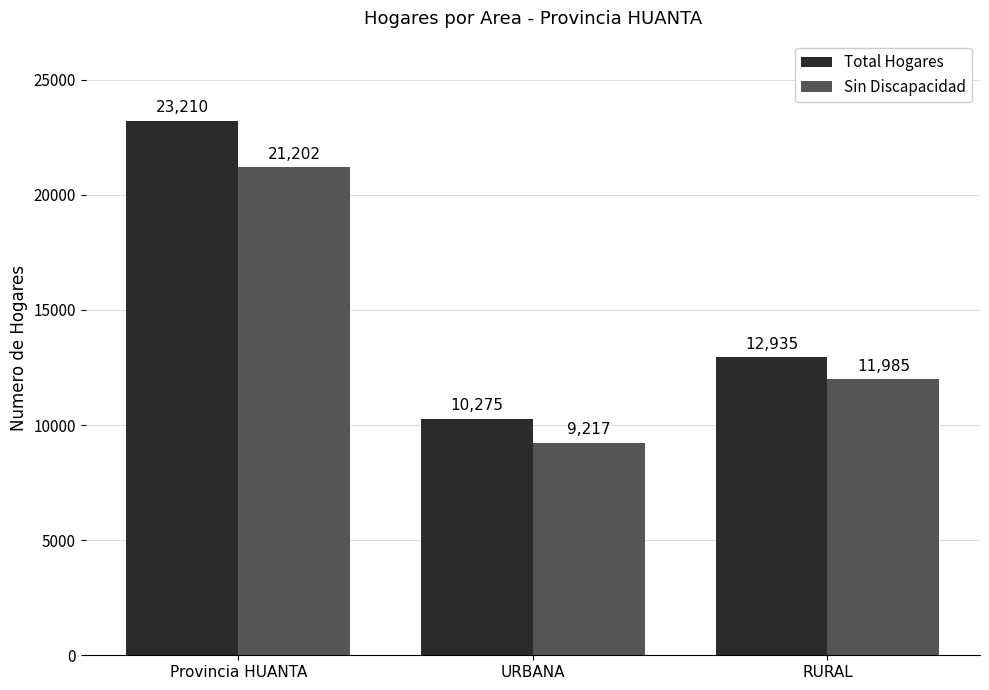

Rank the series at Provincia HUANTA from highest to lowest value.

Total Hogares, Sin Discapacidad